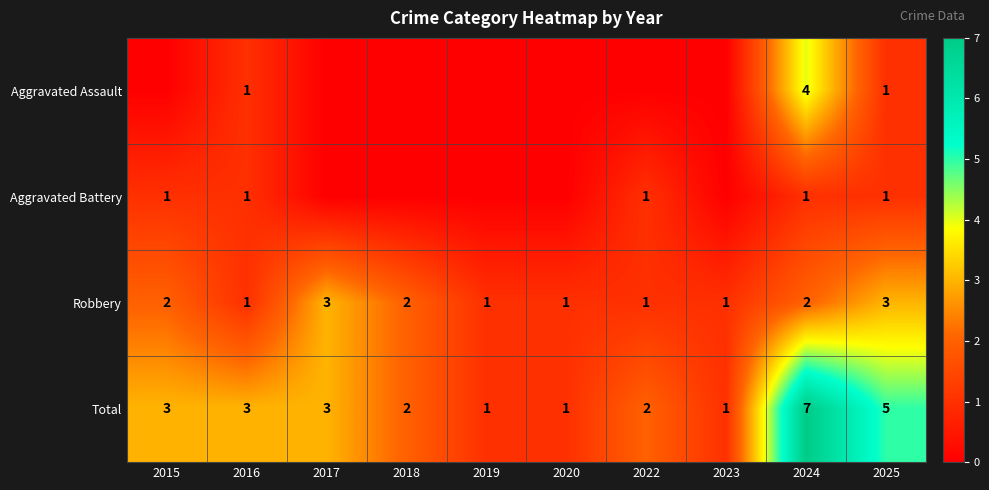

What is the difference between the Total values at 2025 and 2018?

3